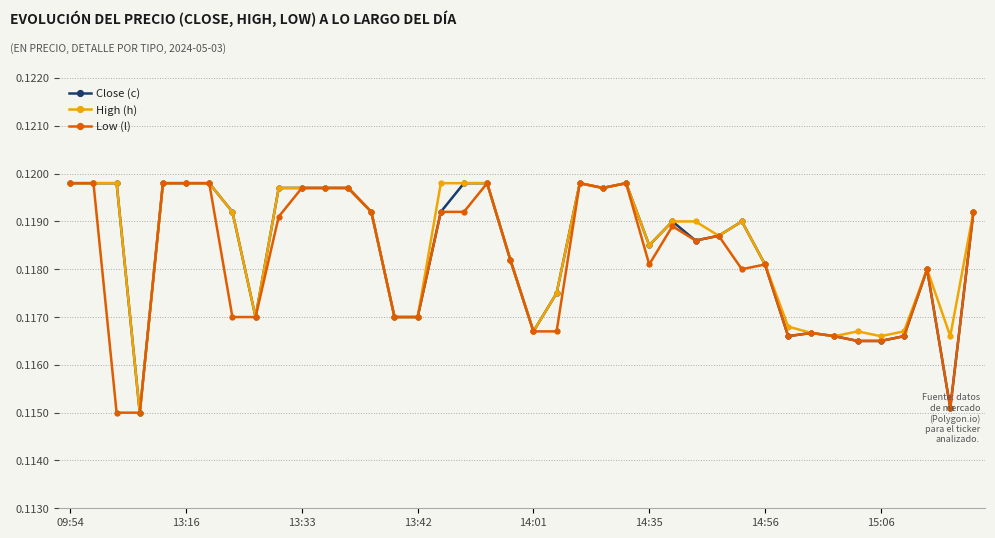

At how many categories does at least one series exceed 0?

40